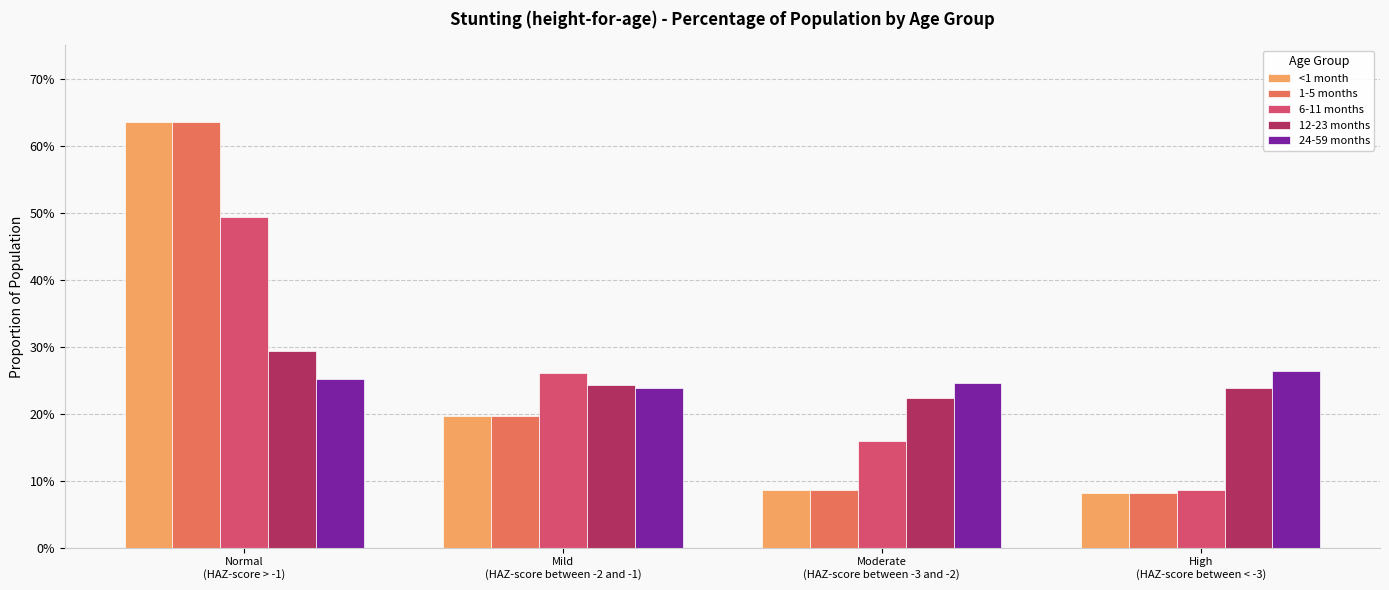

Rank the series at High
(HAZ-score between < -3) from highest to lowest value.

24-59 months, 12-23 months, 6-11 months, <1 month, 1-5 months